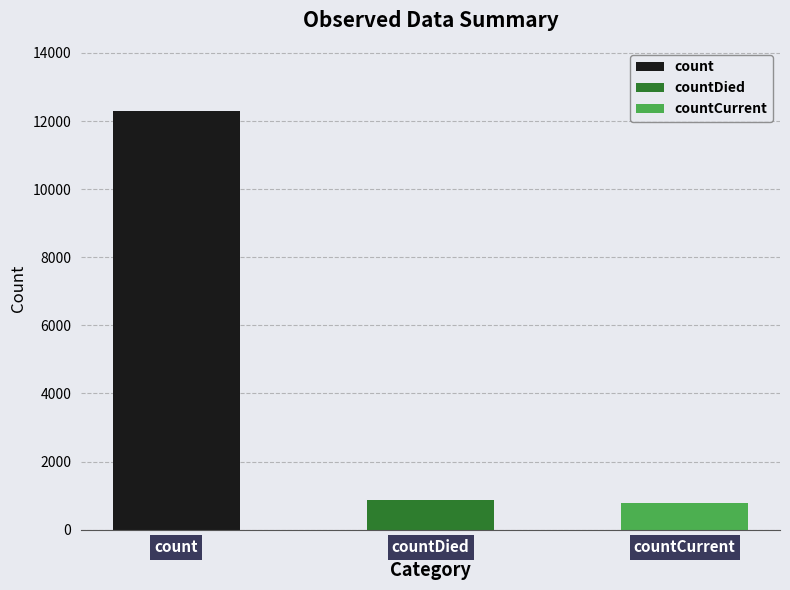

List the labels in order of value, largest first.

count, countDied, countCurrent